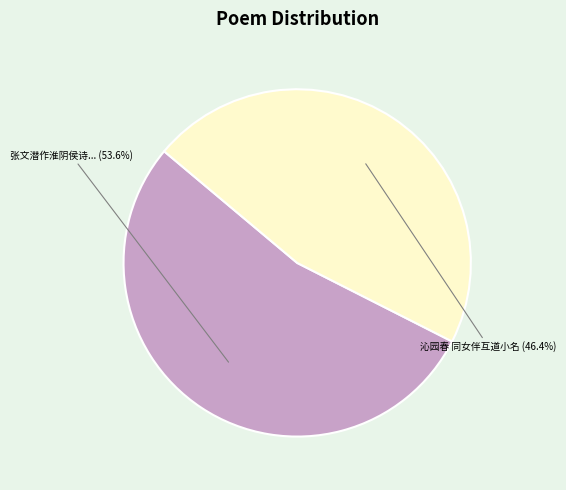

Does any single category account for the majority?

Yes